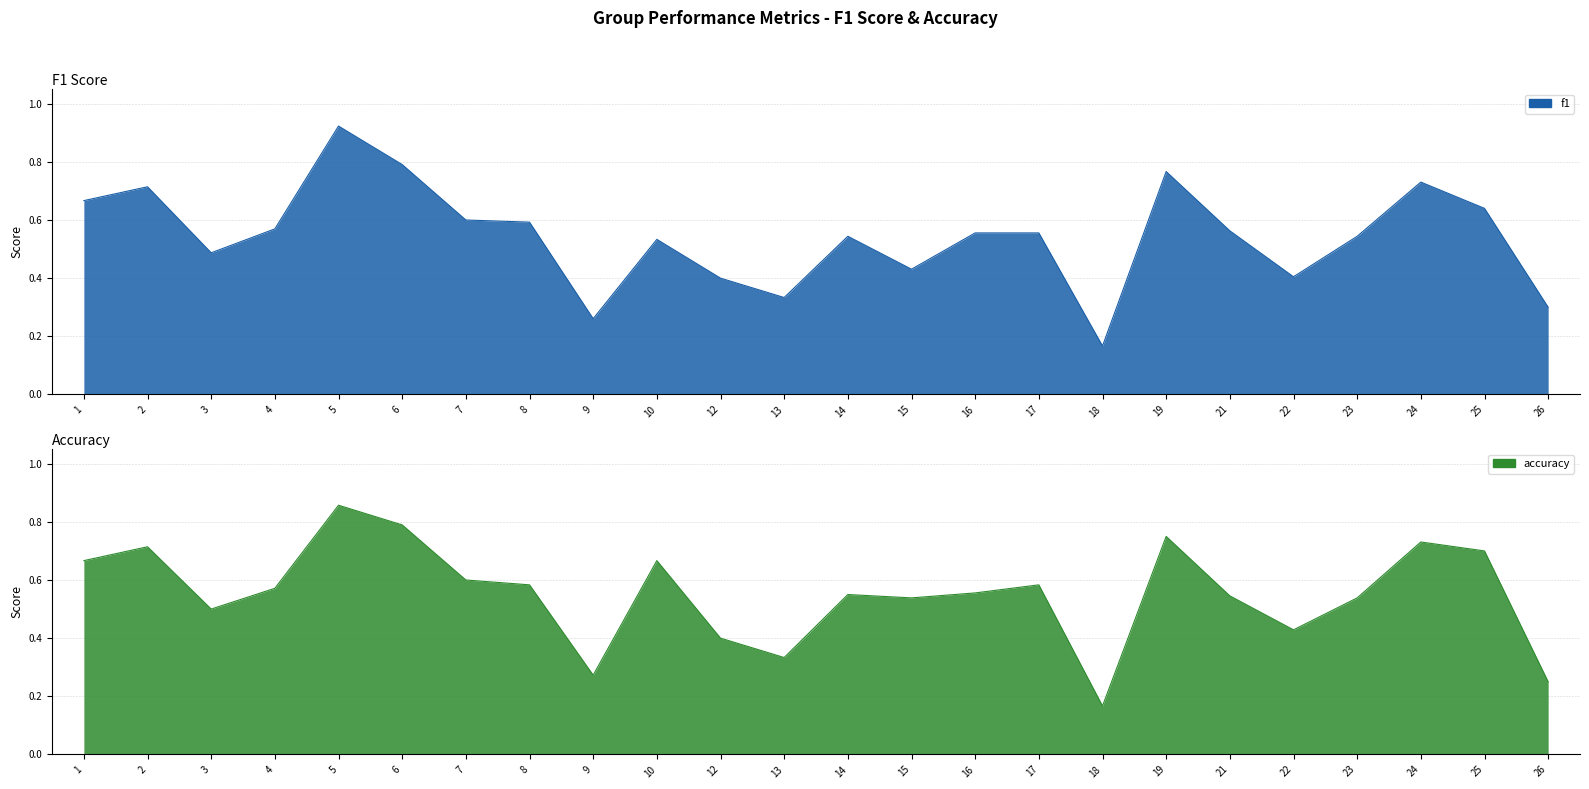

At 16, list the series in order from smallest to largest.

f1, accuracy